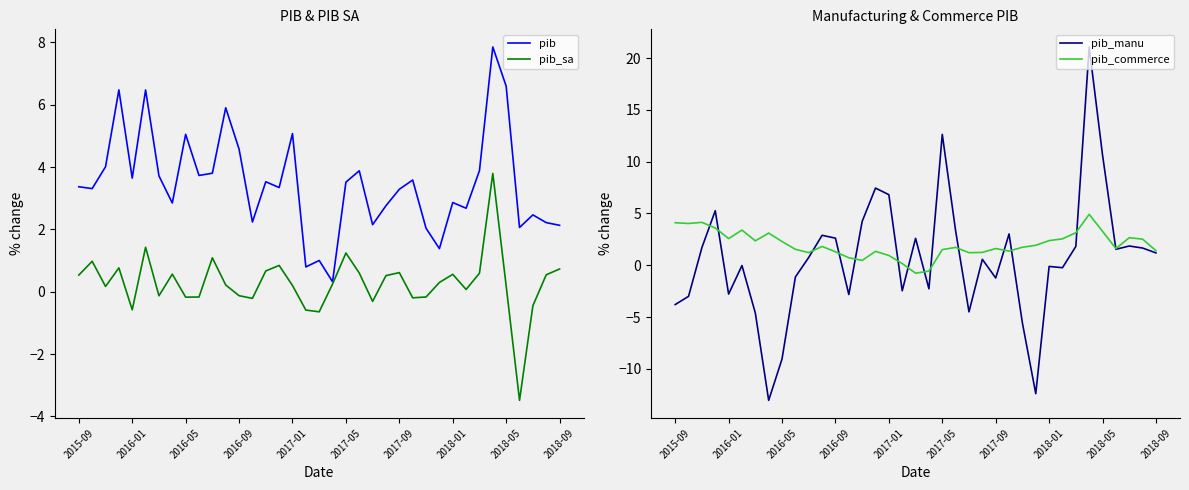

What is the approximate value of pib_sa at 14?

0.7